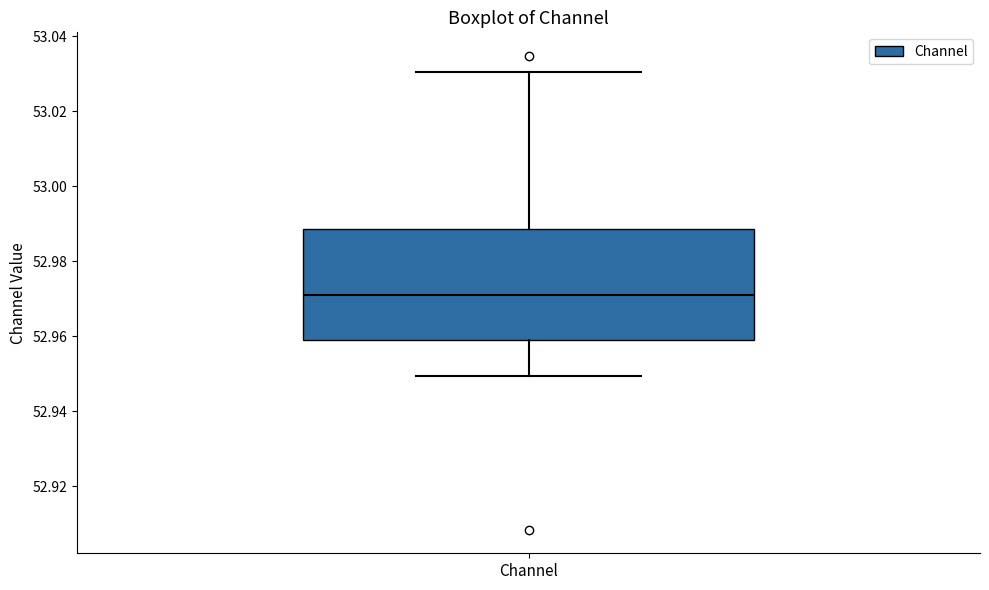

Transcribe this box plot: give where the median line is, the range the box spans, and where the two whiskers end, as read against the y-axis. The values are not printed on the chart, so give them approximately, as read against the axis.

median 52.970, box 52.958 to 52.988, whiskers 52.950 to 53.030